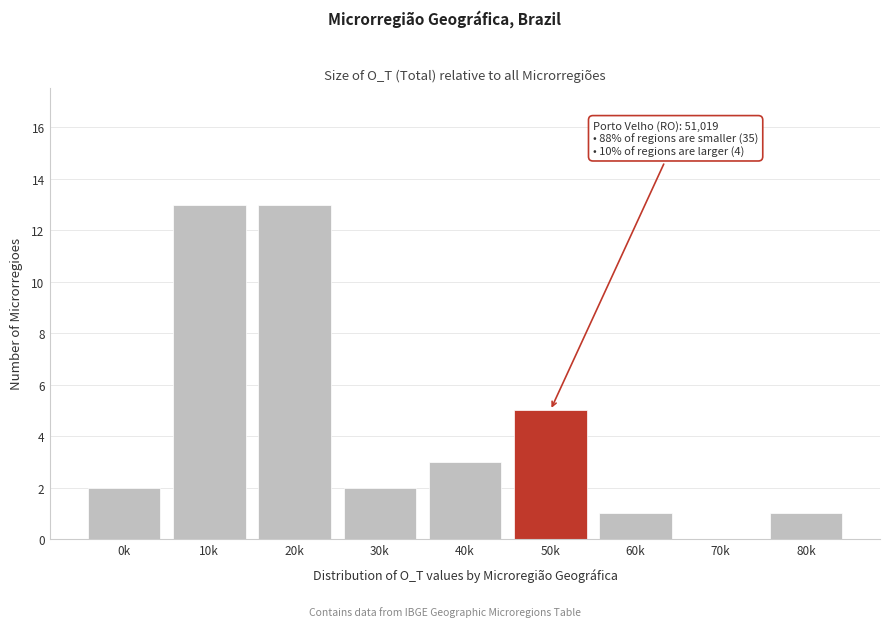

Reading left to right, list all the values displayed in this chart.

0k=2	10k=13	20k=13	30k=2	40k=3	50k=5	60k=1	70k=0	80k=1